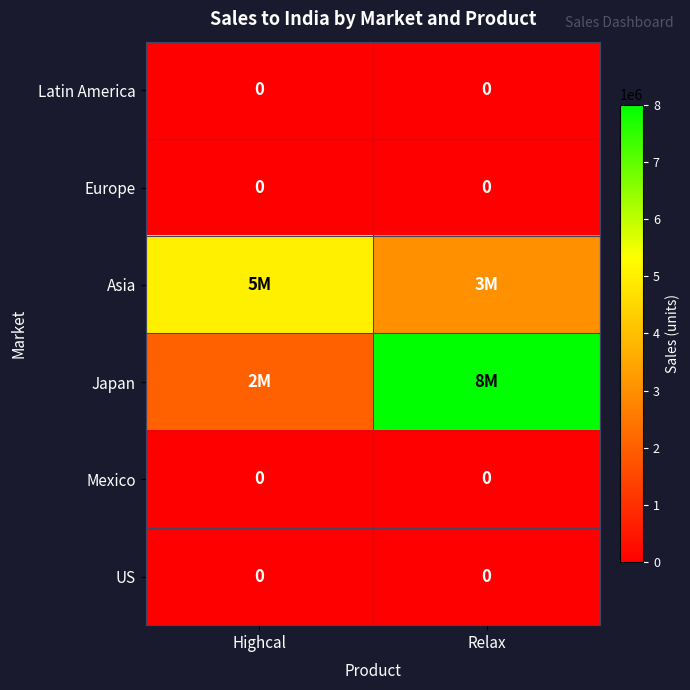

True or false: Latin America has a value of 0 at Relax.

True